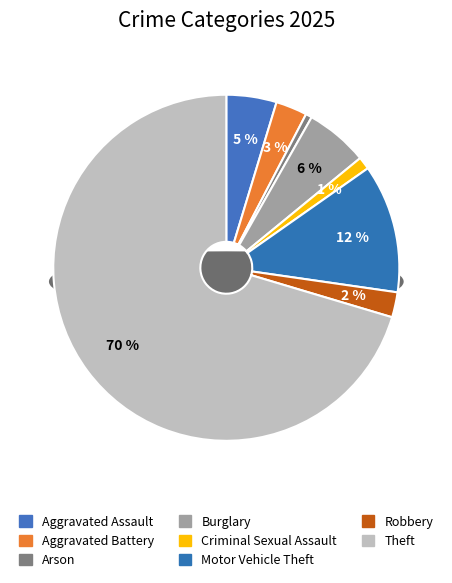

Is it true that Criminal Sexual Assault is 1% of the pie?

True